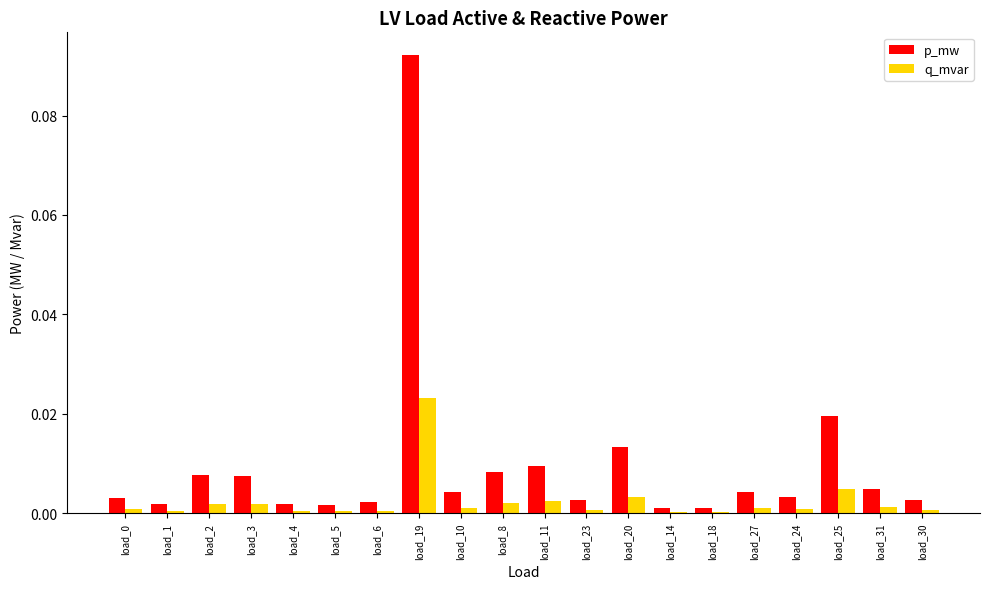

Which category has the highest value in the q_mvar series?

load_19